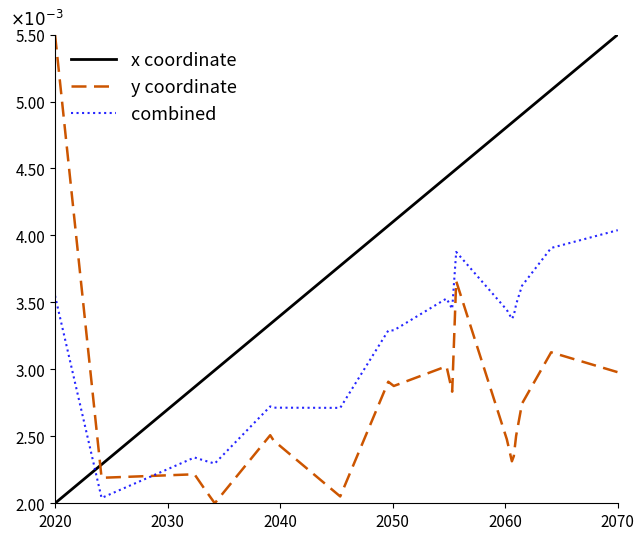

At which category is the sum across all series the highest?

2070